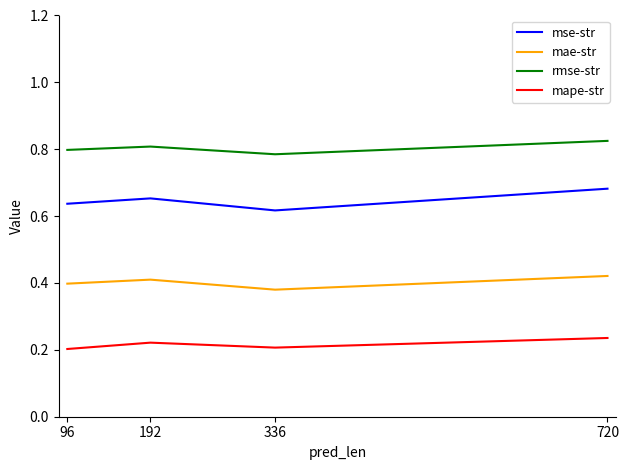

Rank the series at 336 from highest to lowest value.

rmse-str, mse-str, mae-str, mape-str